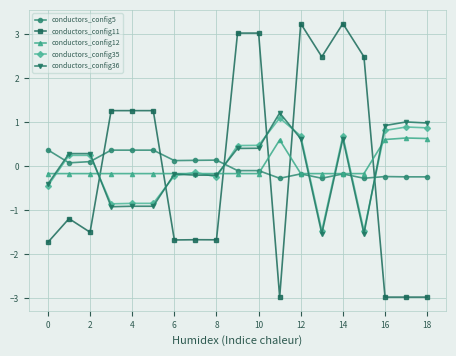

What is the value of the conductors_config11 point at the 19th from the left?

-3.0